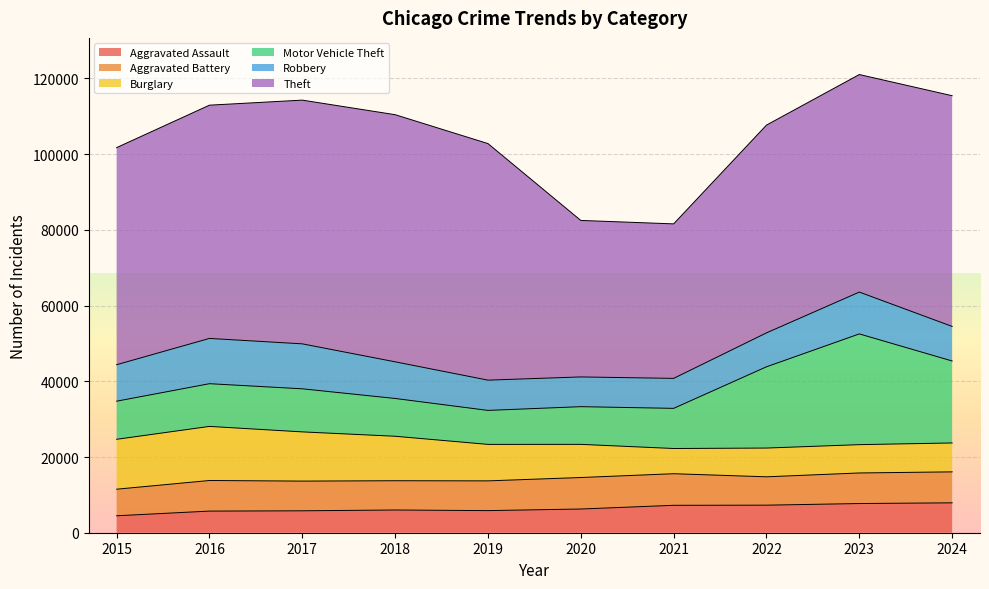

What is the difference between the second highest and second lowest values in the Robbery series?

3960